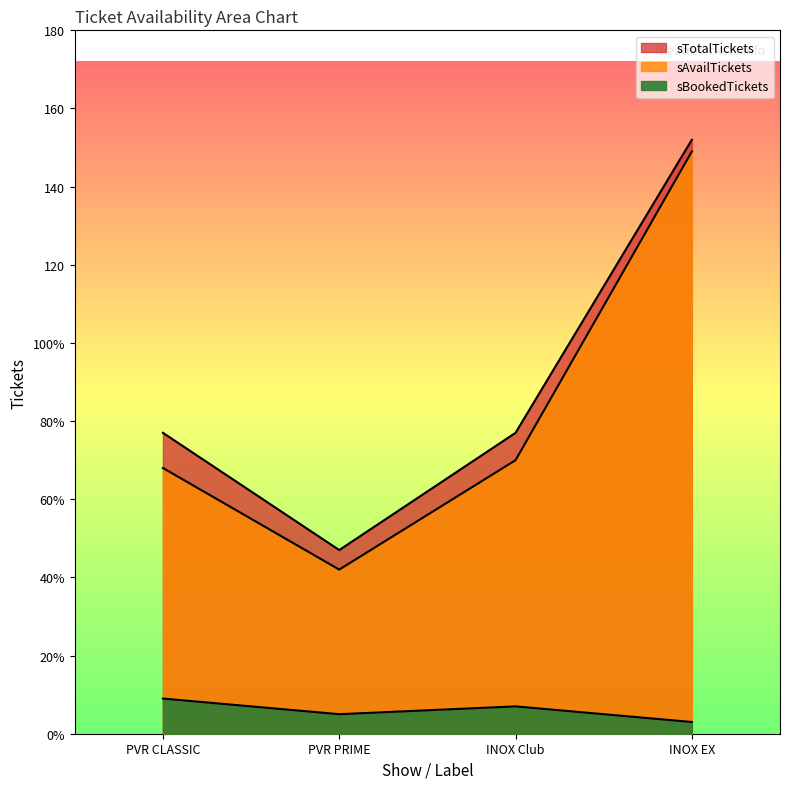

At which category does sBookedTickets reach its first local valley?

PVR PRIME